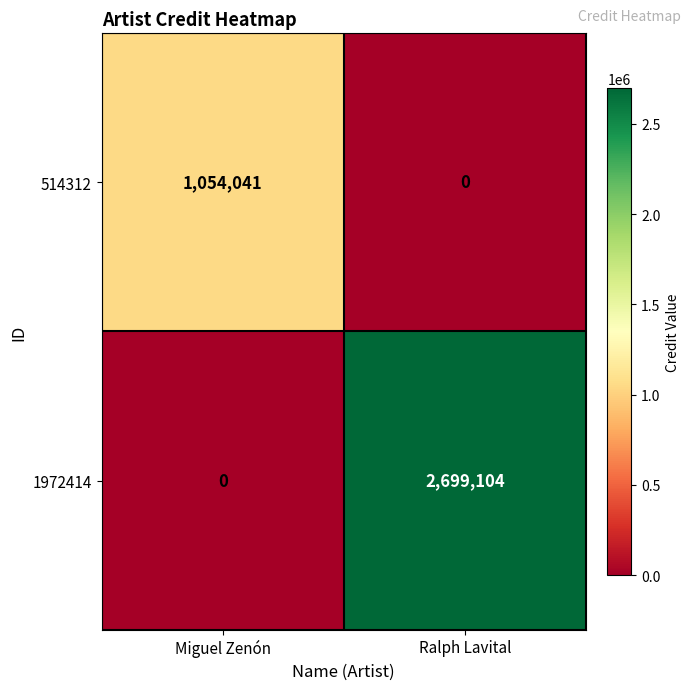

Rank the series by their average value, from highest to lowest.

1972414, 514312